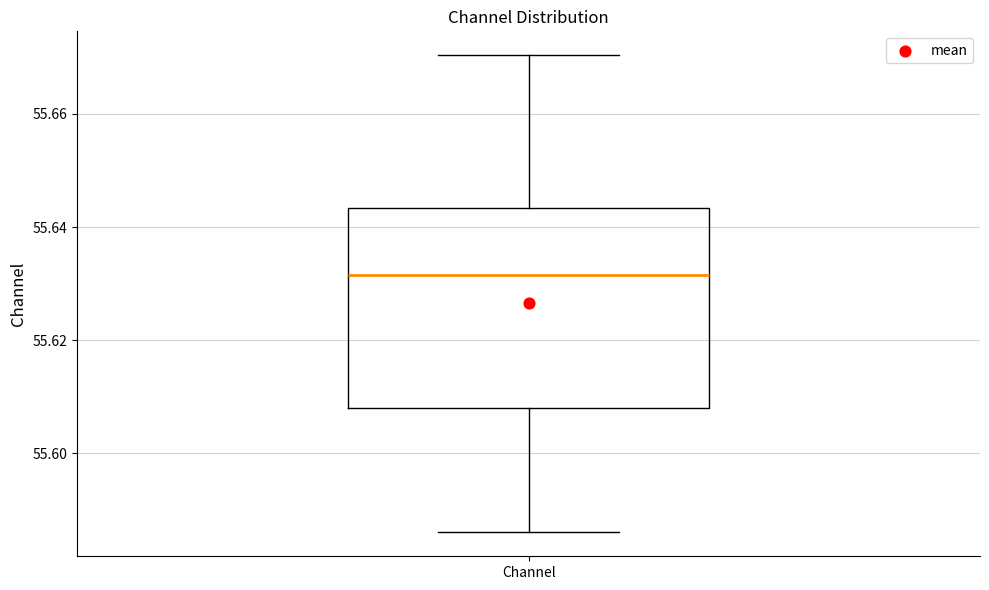

Read this box plot against the y-axis: the position of the median line, the range covered by the box, and the ends of both whiskers. The values are not printed on the chart, so give them approximately, as read against the axis.

median 55.632, box 55.608 to 55.644, whiskers 55.586 to 55.670